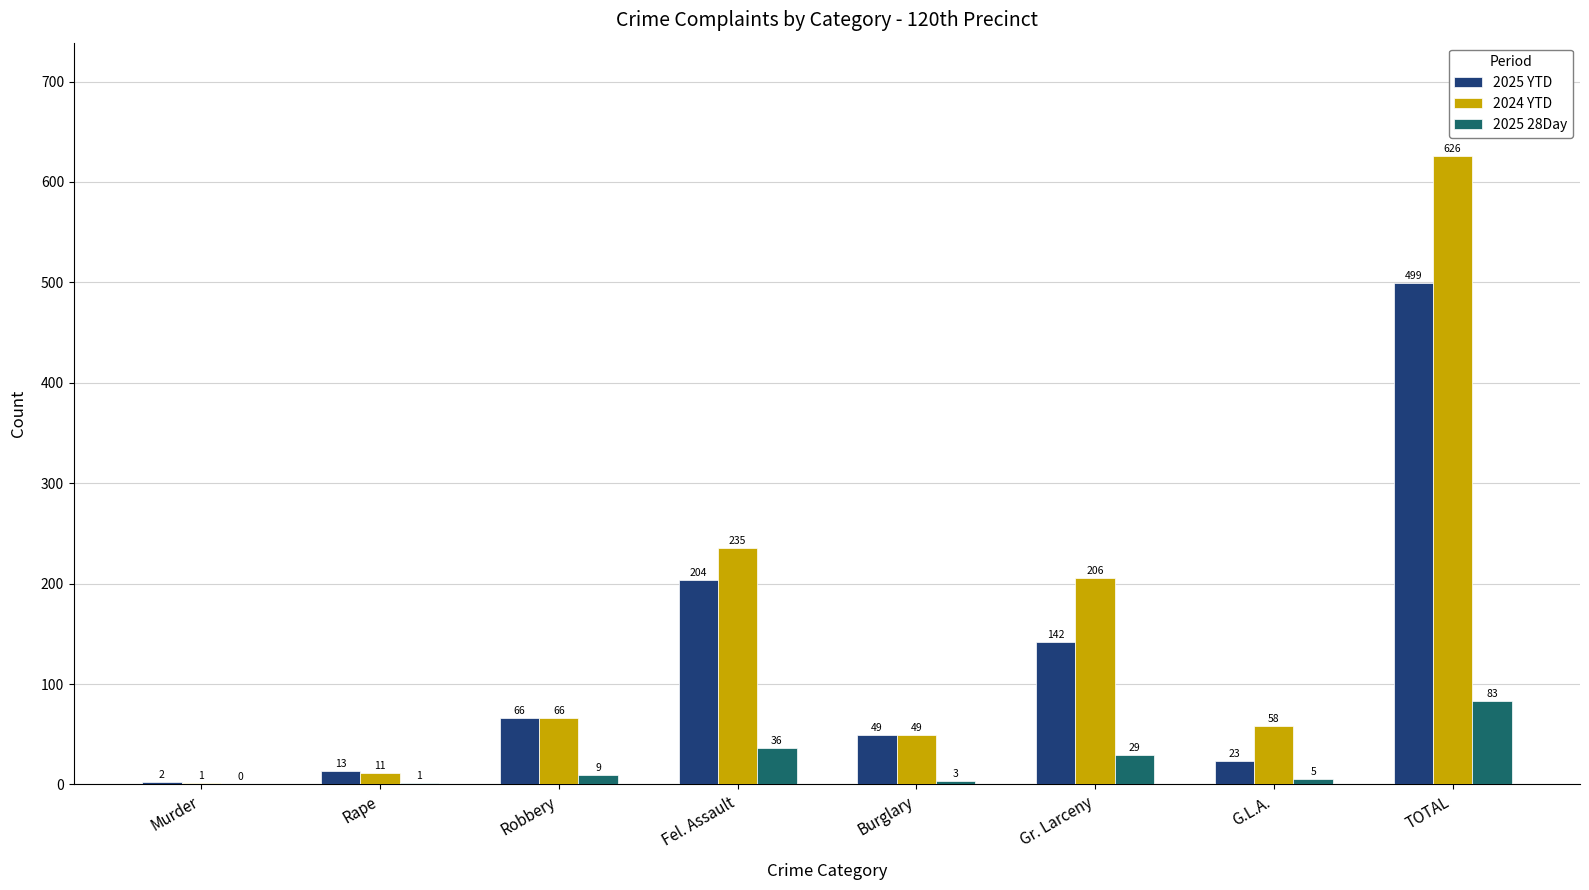

How many series are shown in this chart?

3